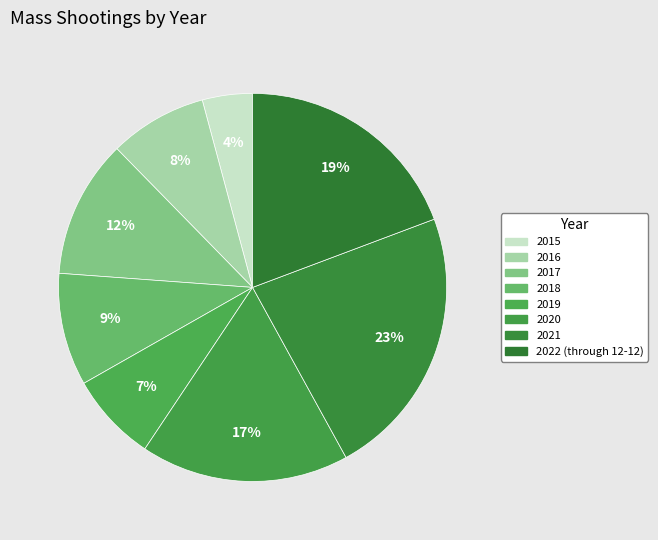

To the nearest percent, what is the difference between the 2022 (through 12-12) and 2018 slice percentages?

10%